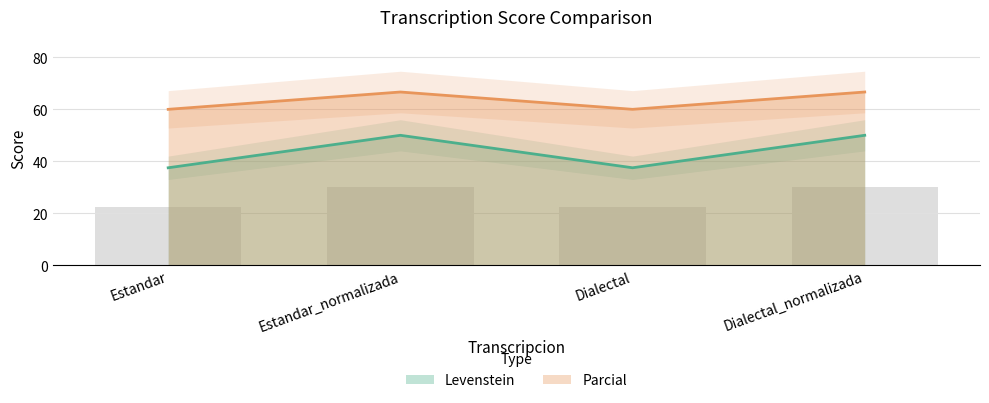

How many groups of bars are there?

4